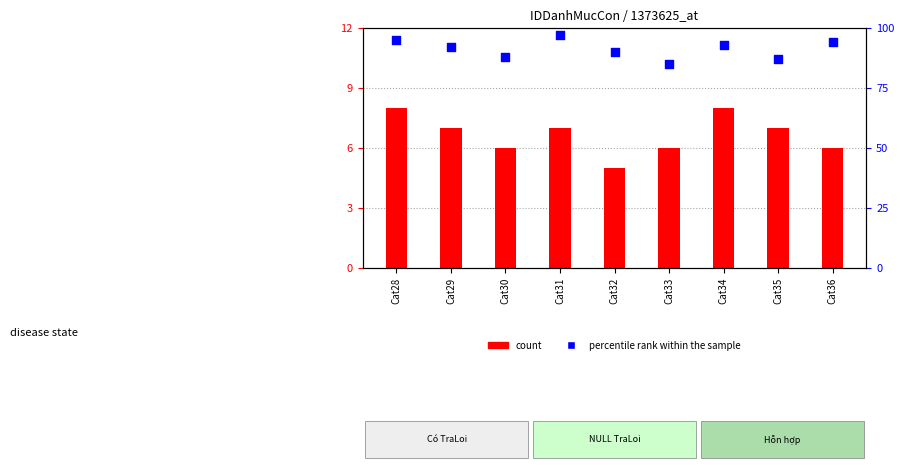

Is the value of percentile rank within the sample at Cat31 greater than the value of count at Cat29?

Yes